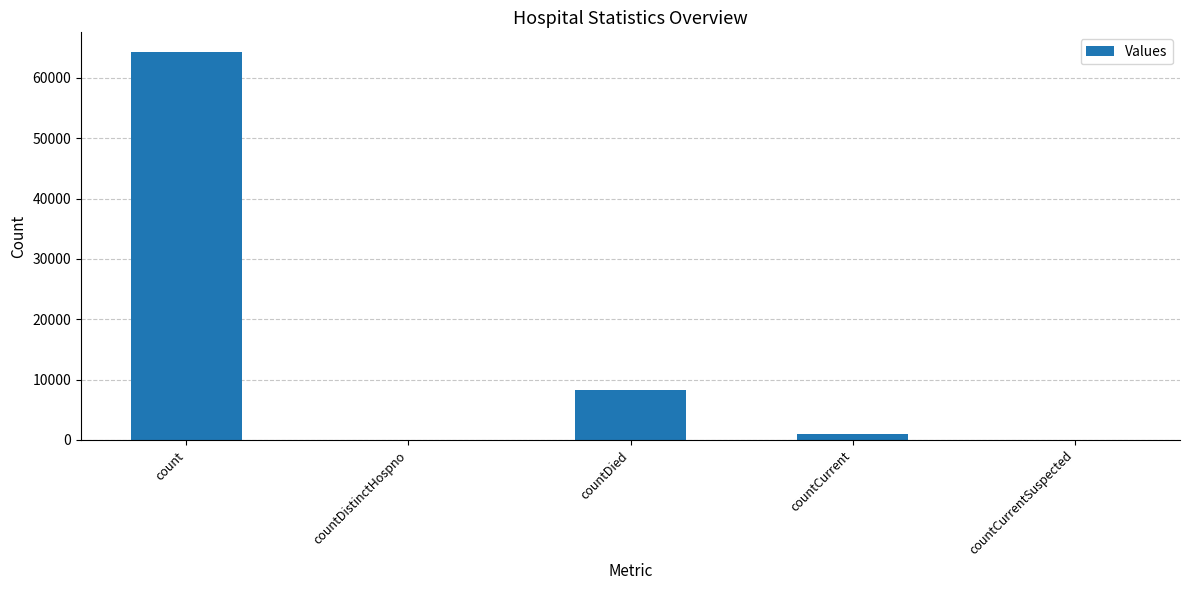

Are the bars horizontal?

No